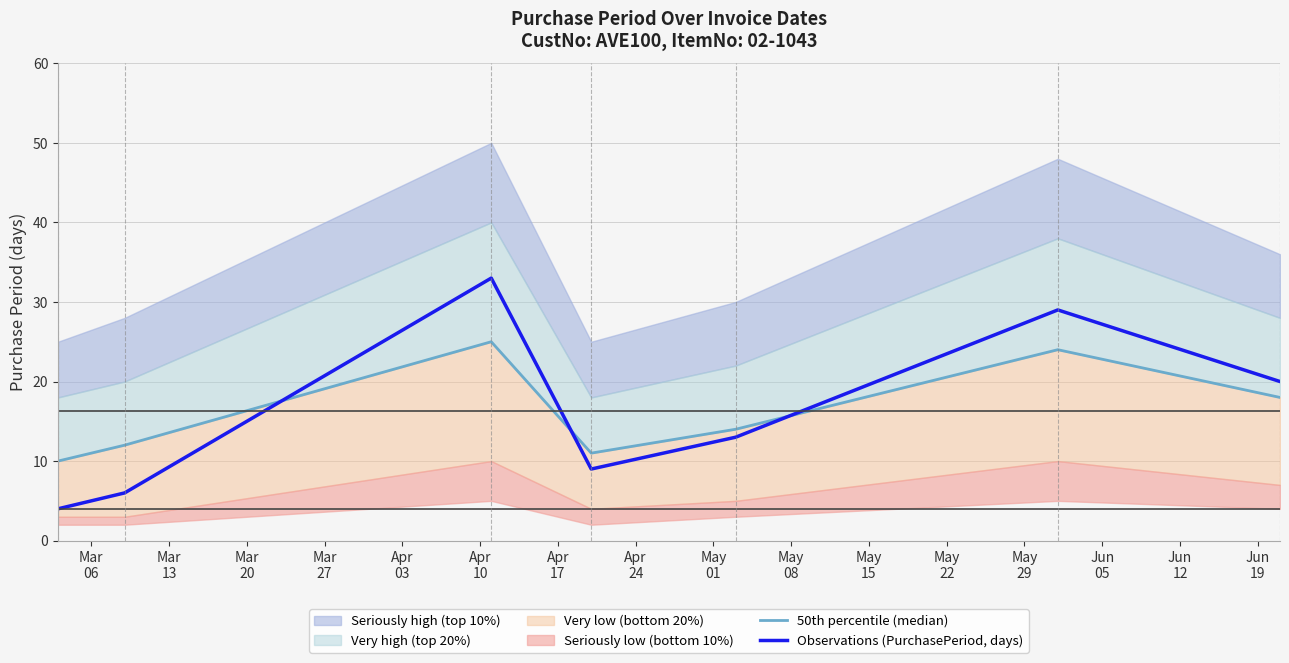

What is the difference between the maximum and minimum values in the Observations (PurchasePeriod, days) series?

29